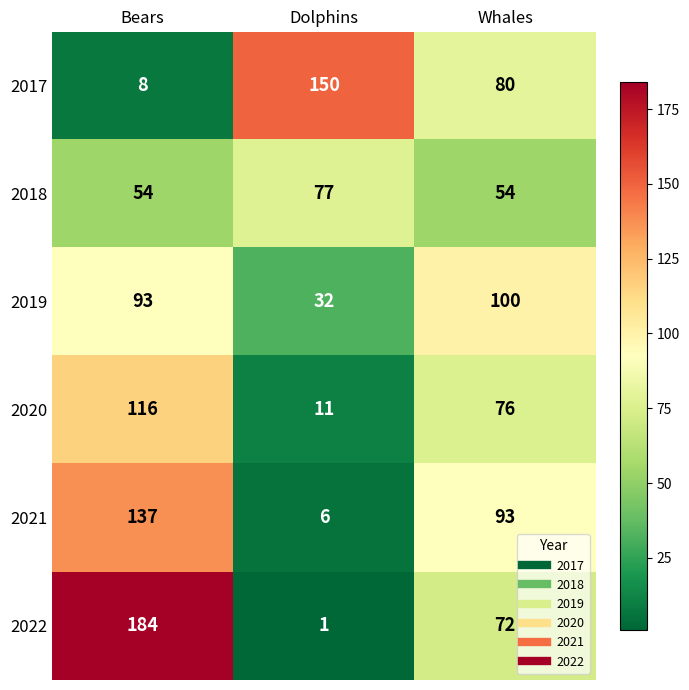

At which category does the chart reach its minimum across all series?

Dolphins